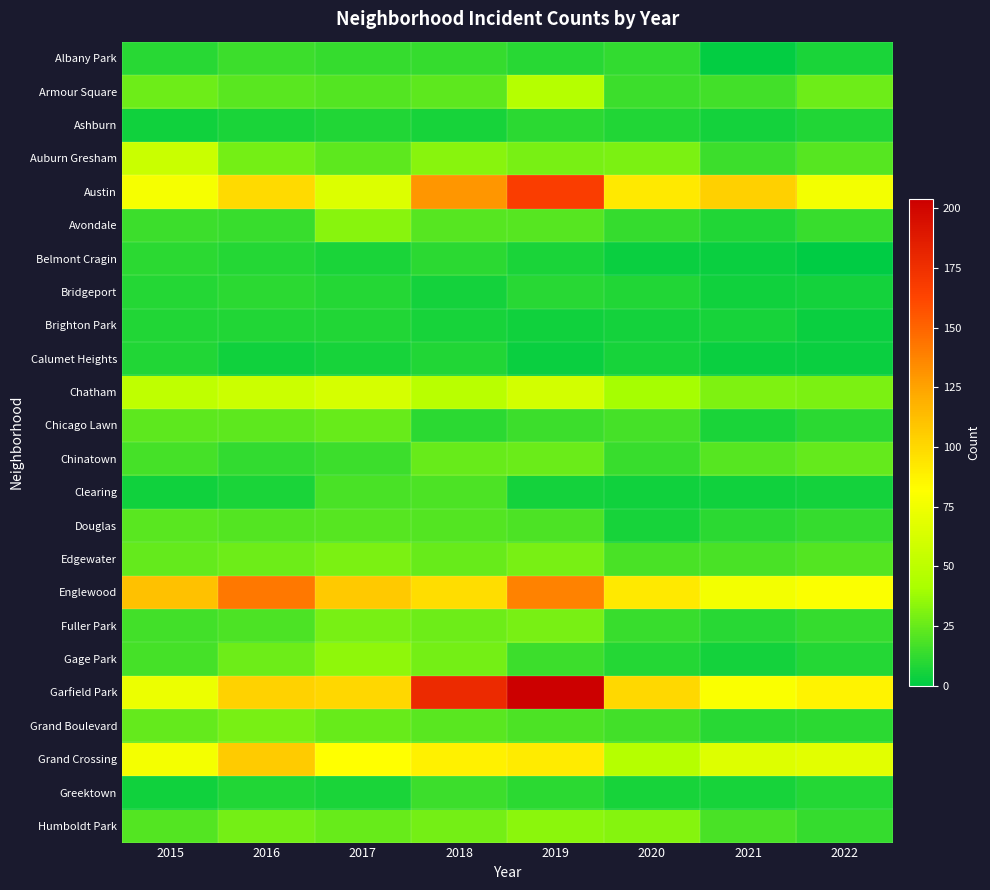

Reading right to left, what are all the values shown in this chart?

Albany Park: 2022=7	2021=1	2020=12	2019=10	2018=13	2017=13	2016=15	2015=10
Armour Square: 2022=27	2021=16	2020=15	2019=47	2018=23	2017=20	2016=22	2015=27
Ashburn: 2022=8	2021=5	2020=8	2019=11	2018=6	2017=8	2016=7	2015=4
Auburn Gresham: 2022=21	2021=15	2020=30	2019=29	2018=33	2017=23	2016=28	2015=56
Austin: 2022=76	2021=104	2020=92	2019=167	2018=130	2017=65	2016=99	2015=78
Avondale: 2022=14	2021=8	2020=13	2019=21	2018=21	2017=33	2016=14	2015=15
Belmont Cragin: 2022=0	2021=3	2020=3	2019=7	2018=11	2017=7	2016=9	2015=11
Bridgeport: 2022=5	2021=4	2020=8	2019=10	2018=5	2017=9	2016=11	2015=9
Brighton Park: 2022=3	2021=6	2020=5	2019=4	2018=6	2017=8	2016=8	2015=8
Calumet Heights: 2022=3	2021=3	2020=6	2019=3	2018=8	2017=6	2016=4	2015=8
Chatham: 2022=30	2021=31	2020=40	2019=60	2018=48	2017=62	2016=57	2015=51
Chicago Lawn: 2022=11	2021=7	2020=17	2019=15	2018=11	2017=25	2016=23	2015=23
Chinatown: 2022=24	2021=21	2020=14	2019=26	2018=25	2017=15	2016=12	2015=17
Clearing: 2022=5	2021=4	2020=4	2019=5	2018=19	2017=18	2016=7	2015=4
Douglas: 2022=13	2021=11	2020=6	2019=19	2018=20	2017=21	2016=20	2015=22
Edgewater: 2022=20	2021=18	2020=18	2019=29	2018=25	2017=30	2016=27	2015=24
Englewood: 2022=80	2021=76	2020=92	2019=138	2018=98	2017=107	2016=142	2015=111
Fuller Park: 2022=13	2021=10	2020=14	2019=29	2018=27	2017=29	2016=19	2015=16
Gage Park: 2022=9	2021=5	2020=9	2019=15	2018=28	2017=35	2016=27	2015=17
Garfield Park: 2022=87	2021=79	2020=100	2019=204	2018=178	2017=101	2016=103	2015=73
Grand Boulevard: 2022=11	2021=10	2020=16	2019=19	2018=22	2017=25	2016=29	2015=24
Grand Crossing: 2022=68	2021=66	2020=47	2019=91	2018=88	2017=82	2016=106	2015=77
Greektown: 2022=9	2021=6	2020=6	2019=11	2018=15	2017=7	2016=8	2015=4
Humboldt Park: 2022=13	2021=18	2020=32	2019=34	2018=28	2017=25	2016=28	2015=20